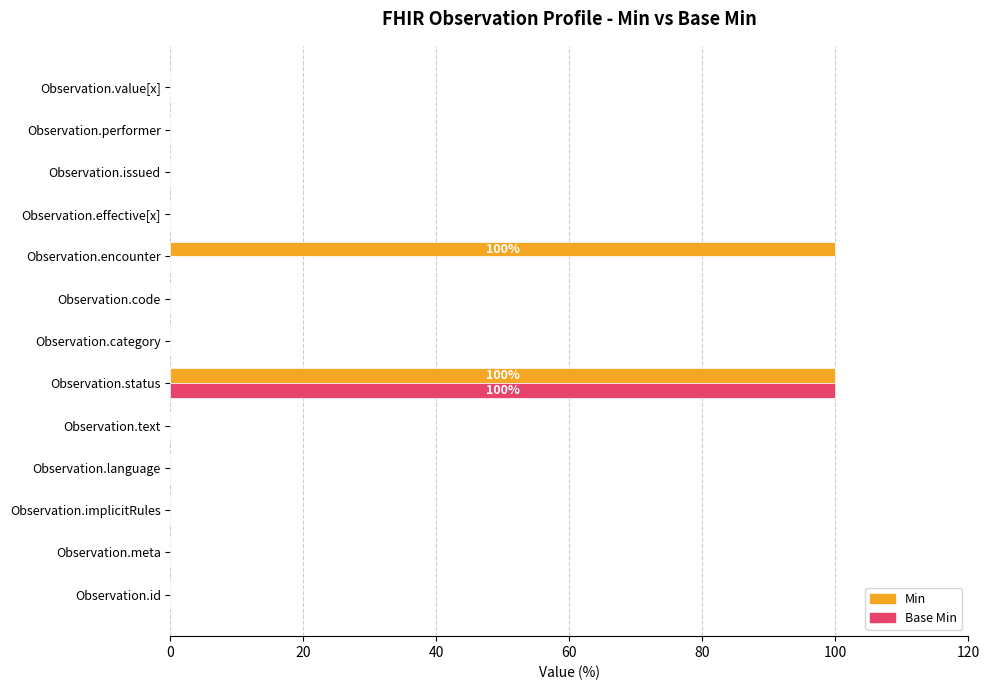

The value of Base Min at Observation.encounter is 0. True or false?

True